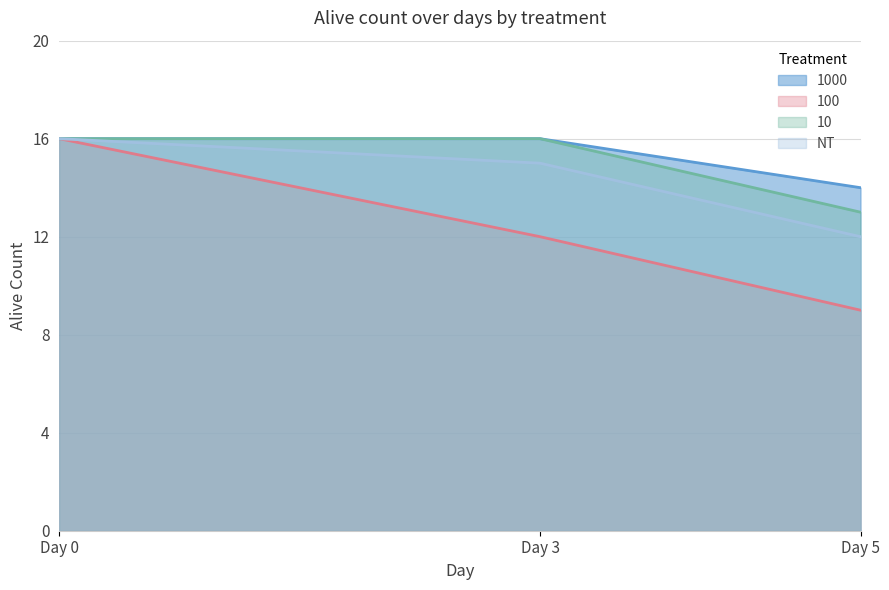

True or false: NT has a value of 15 at Day 3.

True